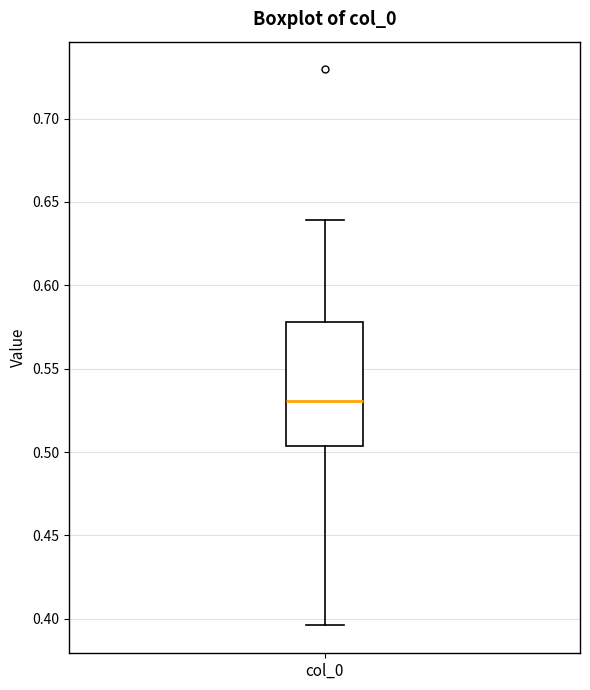

Where is the upper edge of the box for col_0 on the y-axis? The values are not printed on the chart, so give them approximately, as read against the axis.

0.580